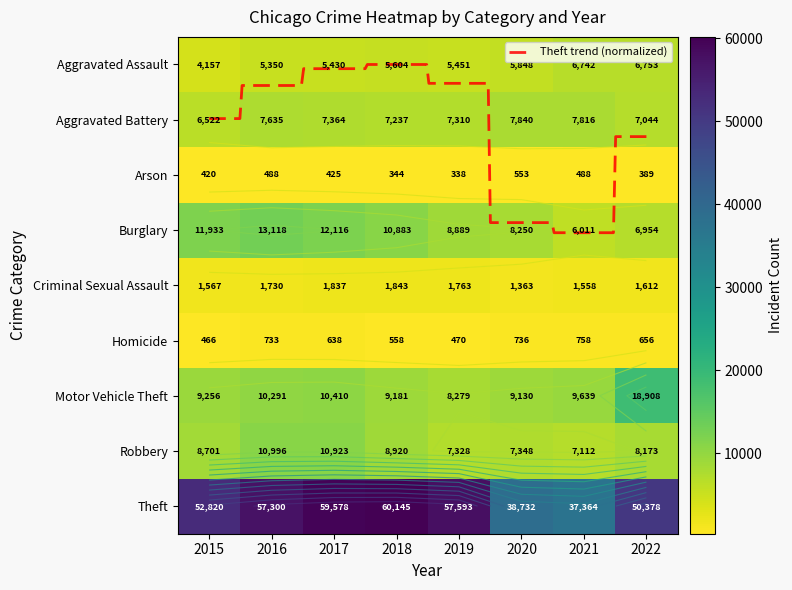

Between 2015 and 2016, which series saw the biggest shift?

Theft